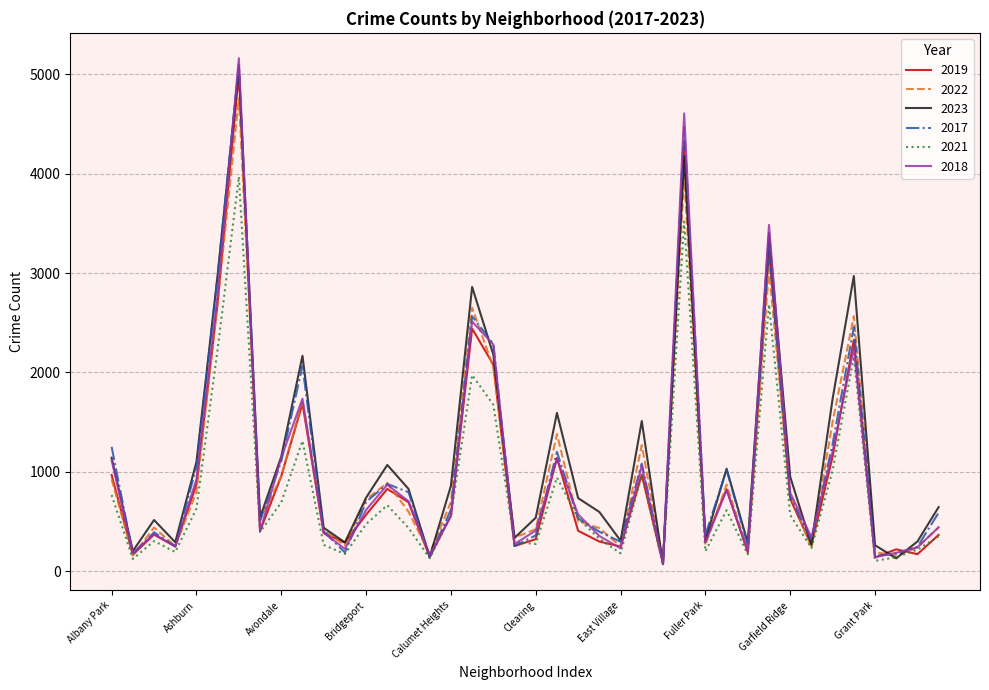

What is the minimum value shown in the chart?

62